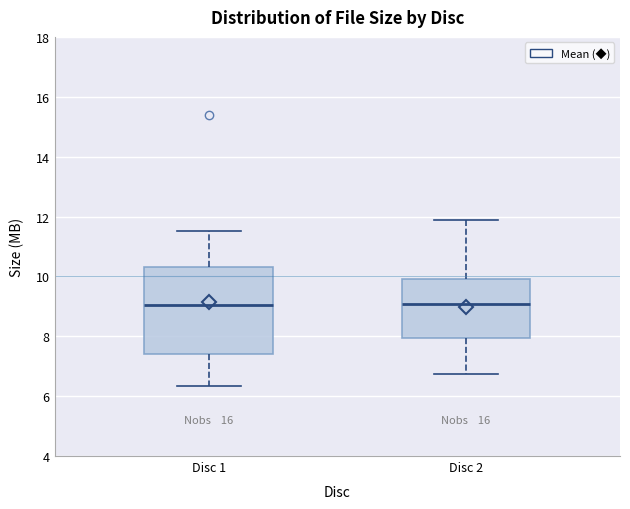

Reading left to right, read every box against the y-axis: the position of its median line, the range the box covers, and the ends of its whiskers. The values are not printed on the chart, so give them approximately, as read against the axis.

Disc 1: median 9.0, box 7.4 to 10.4, whiskers 6.4 to 11.6
Disc 2: median 9.0, box 8.0 to 10.0, whiskers 6.8 to 12.0